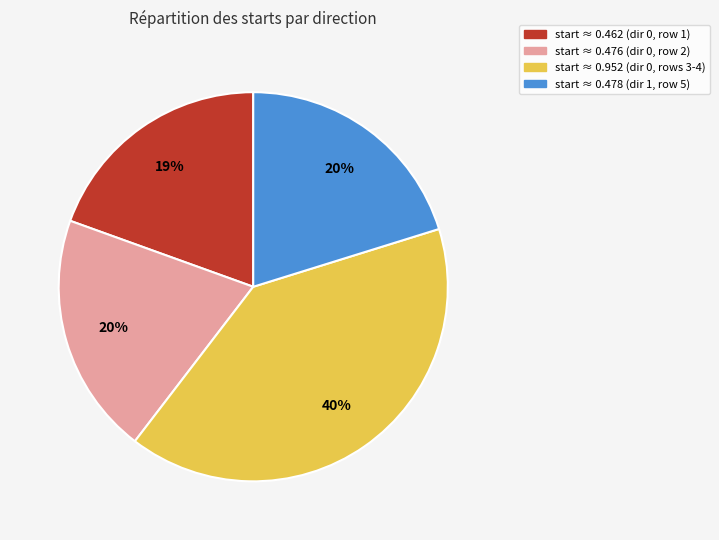

Is there a majority slice in this chart?

No